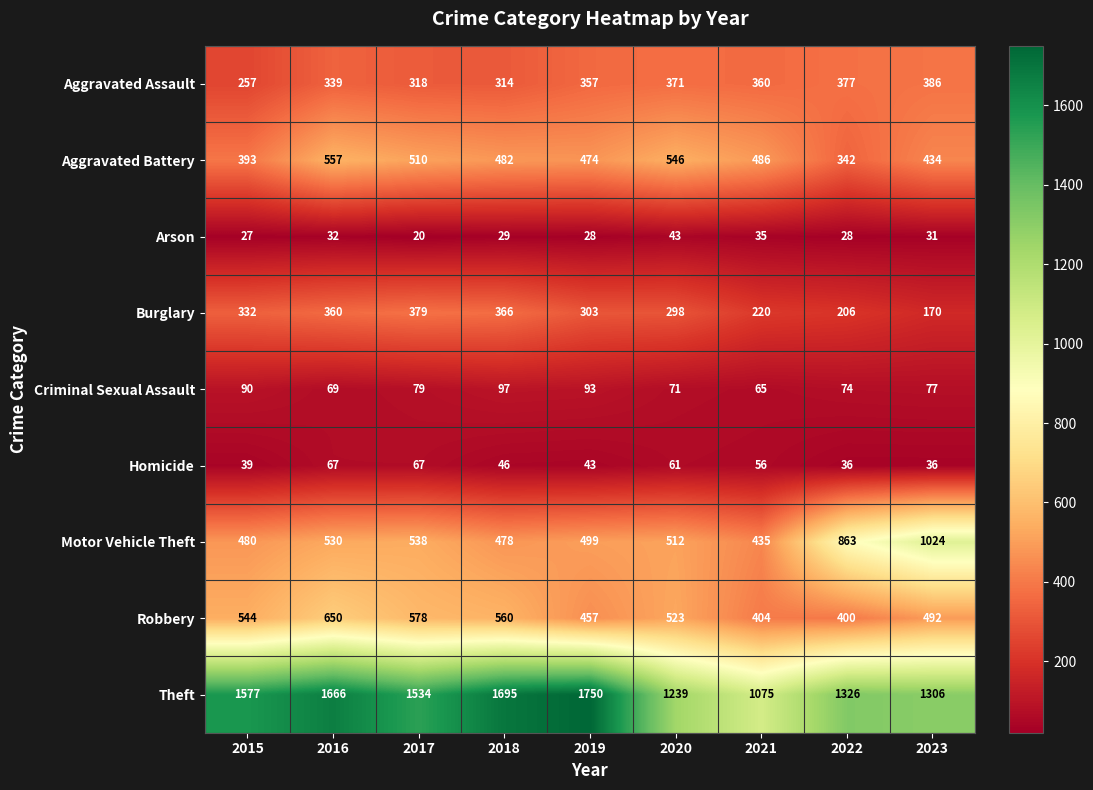

Where is Theft nearest to the value 1412?

2022